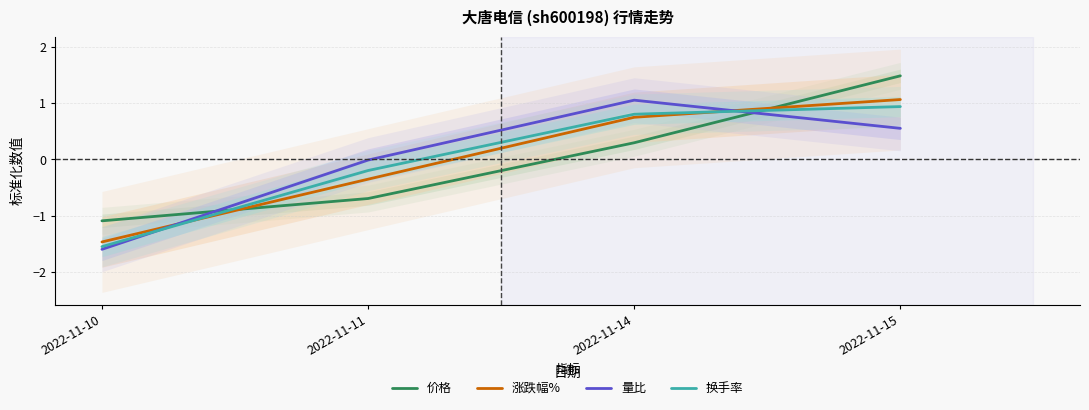

Which series has the largest total across all categories?

涨跌幅%